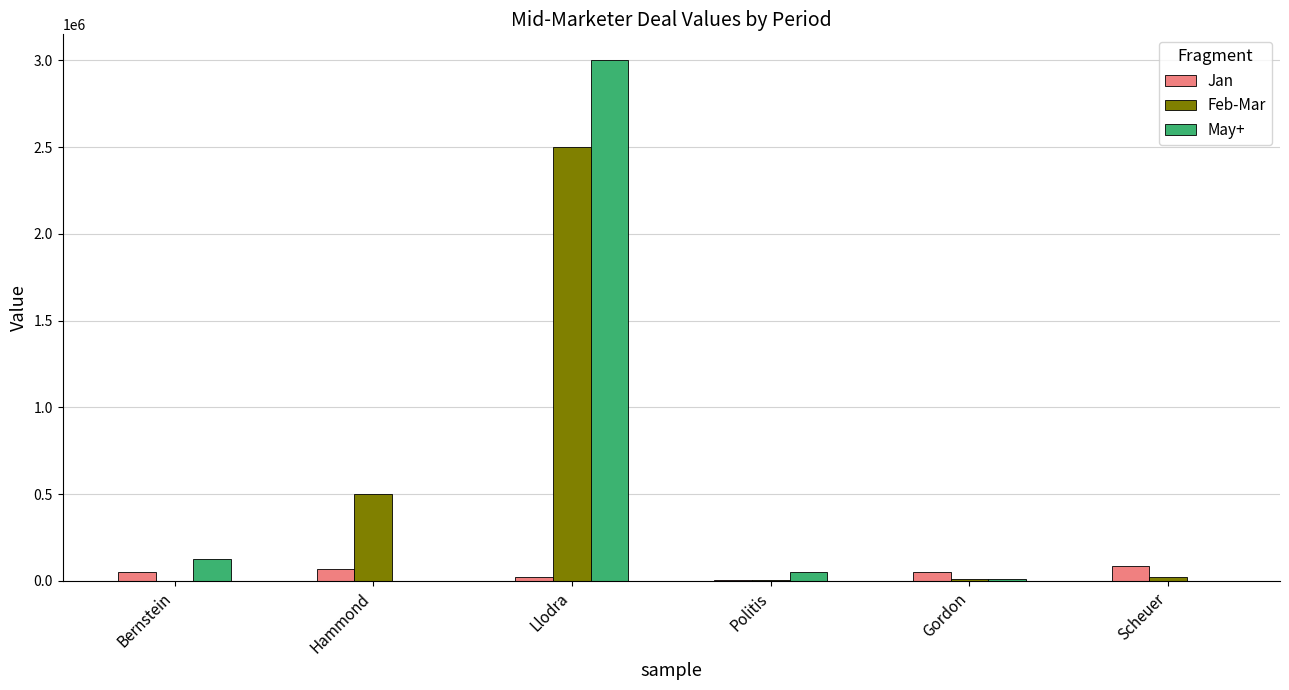

Which label corresponds to the largest value in the chart?

Llodra